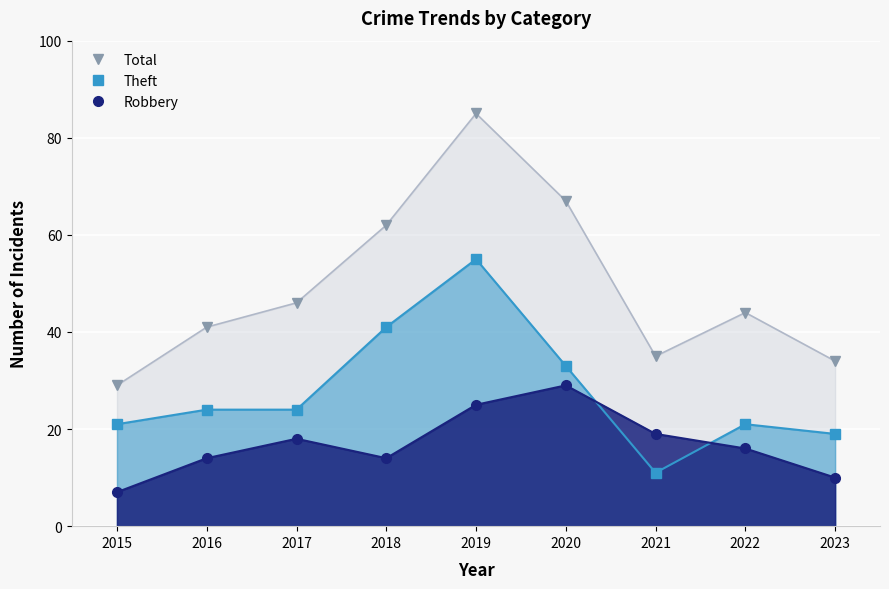

What is the difference between the Total values at 2015 and 2017?

17